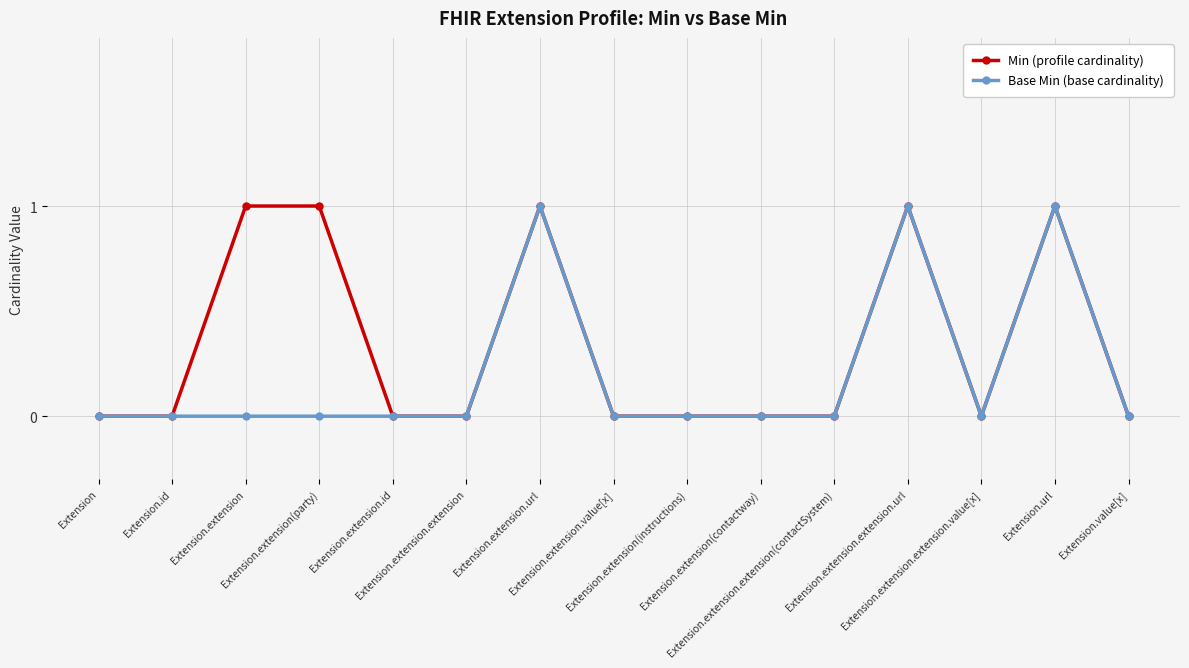

Which series has the largest total across all categories?

Min (profile cardinality)